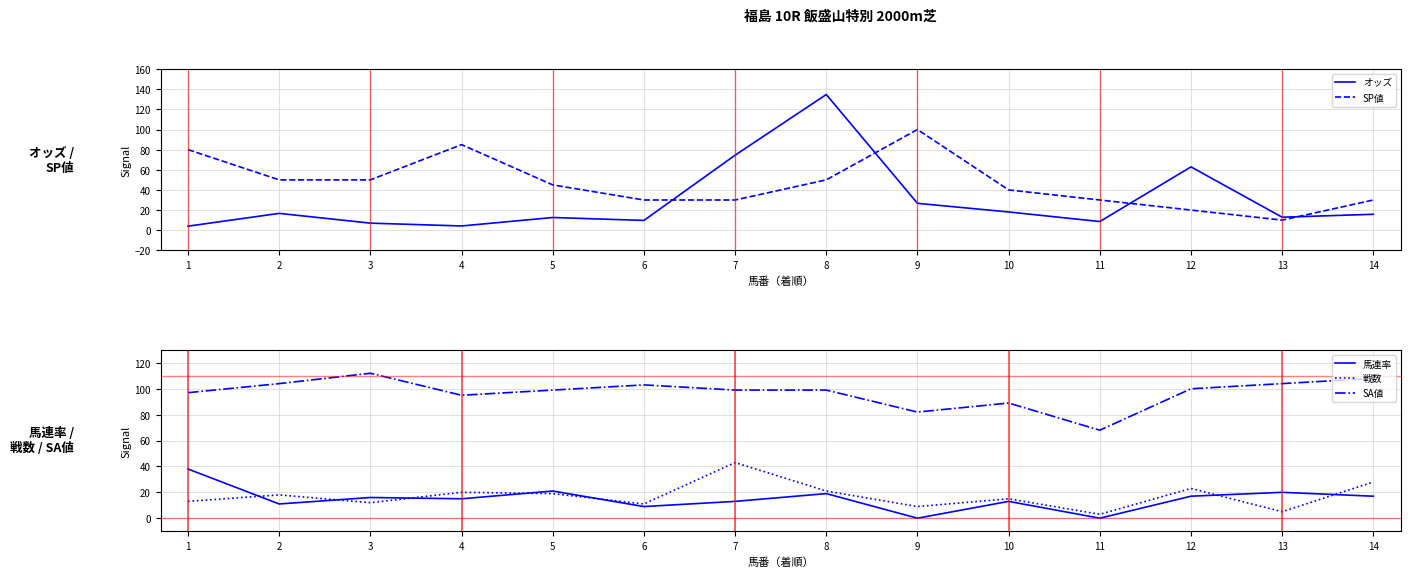

Rank the series by their maximum value, from highest to lowest.

オッズ, SA値, SP値, 戦数, 馬連率